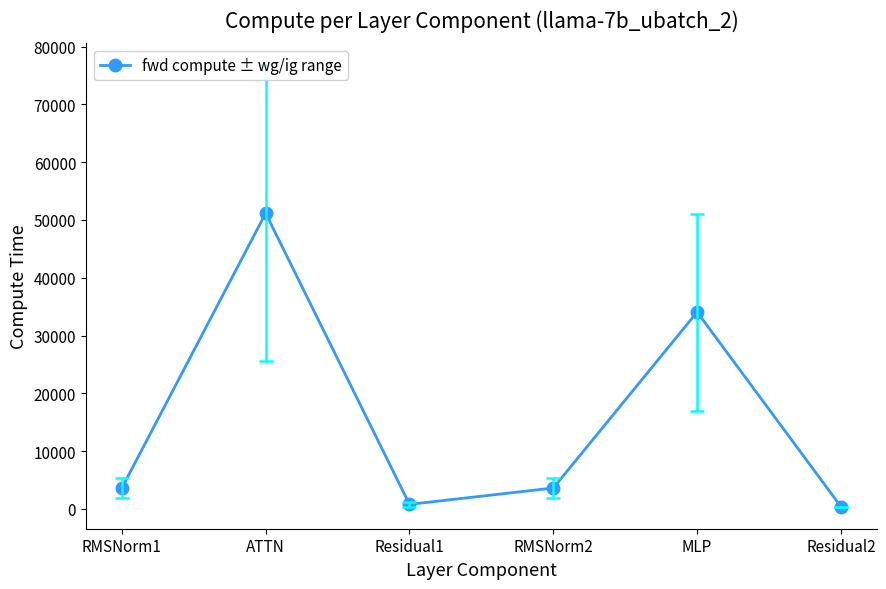

What is the average value?

15609.4